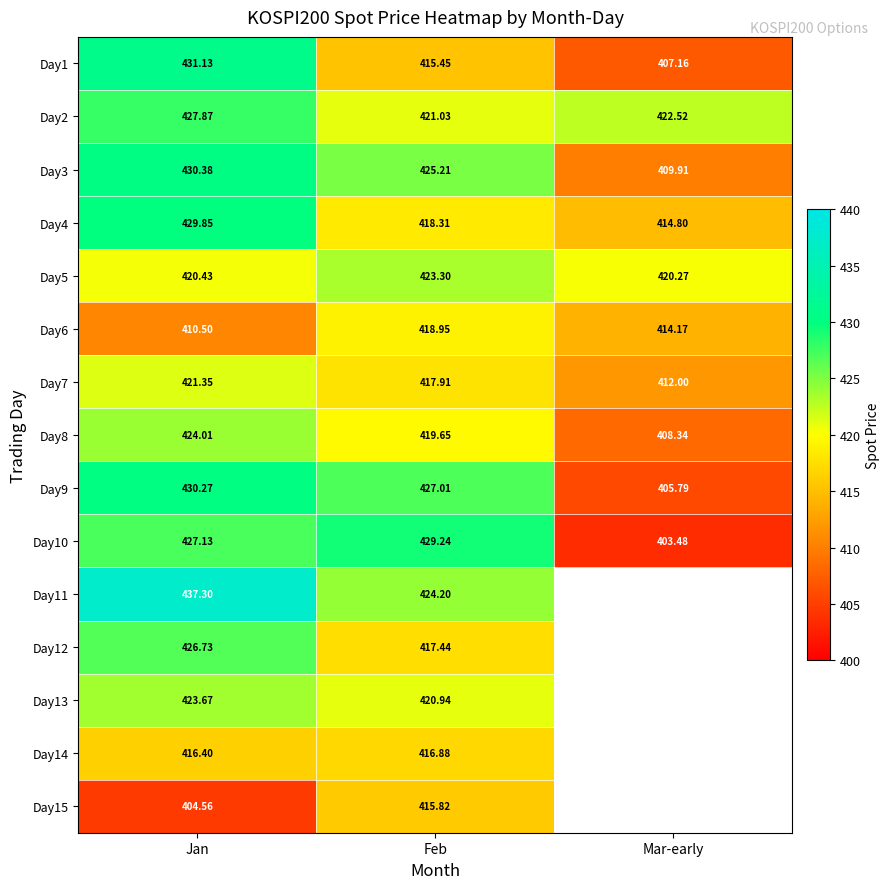

What is the difference between the Day1 values at Mar-early and Jan?

24.0